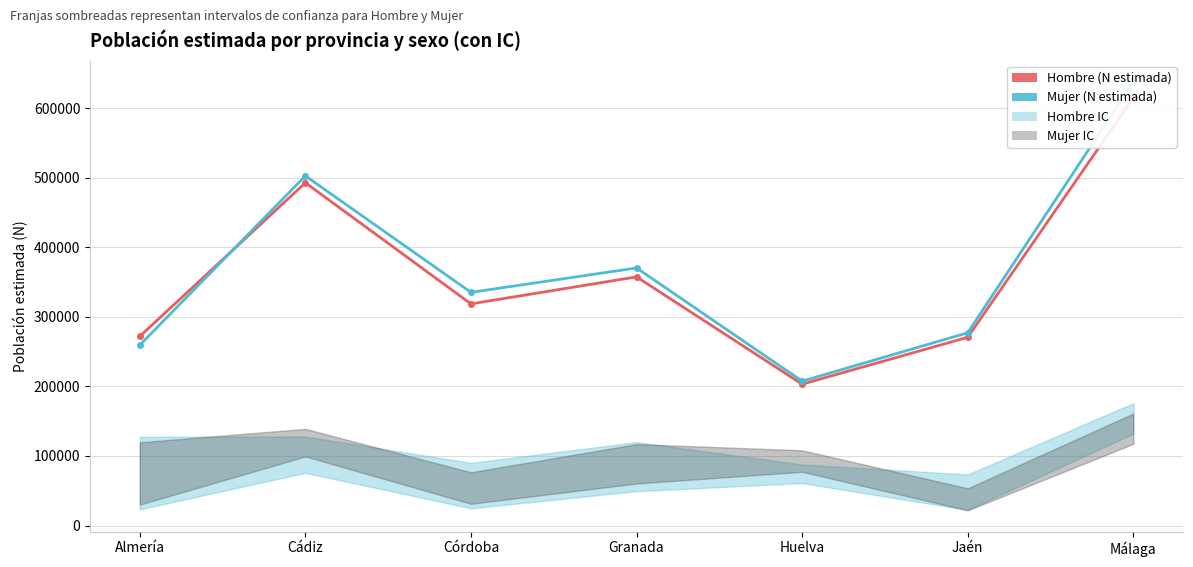

Which series ends up on top after the final intersection of Mujer (N estimada) and Hombre (N estimada)?

Mujer (N estimada)